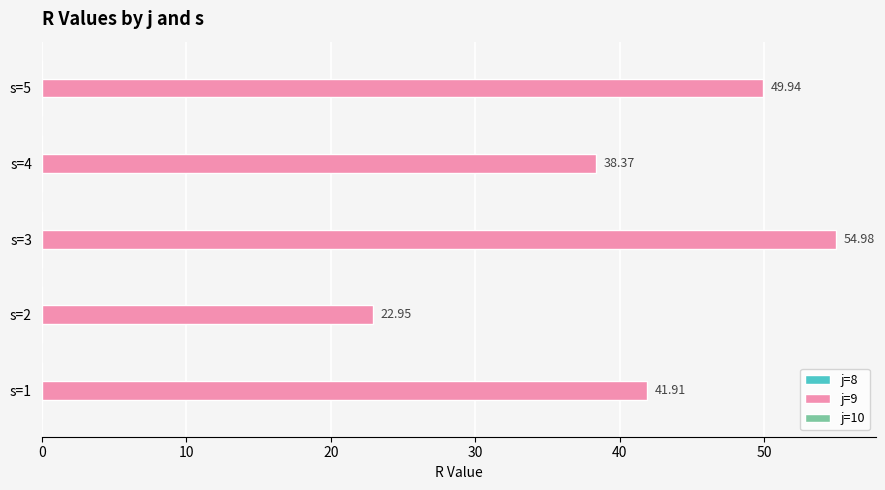

List the labels in order of value, largest first.

s=3, s=5, s=1, s=4, s=2